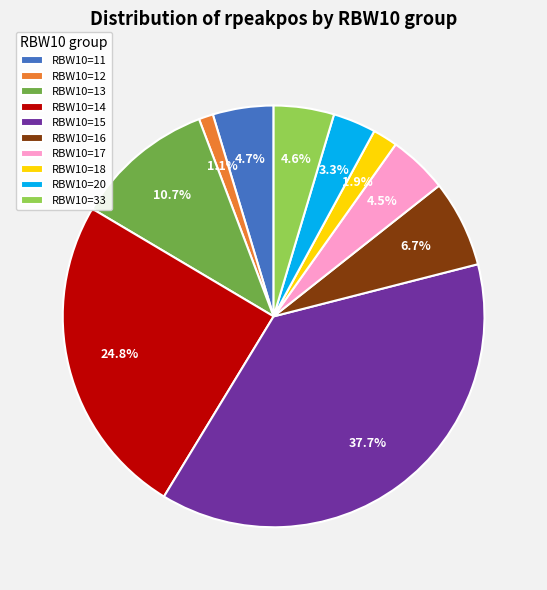

Which slice is the largest?

RBW10=15